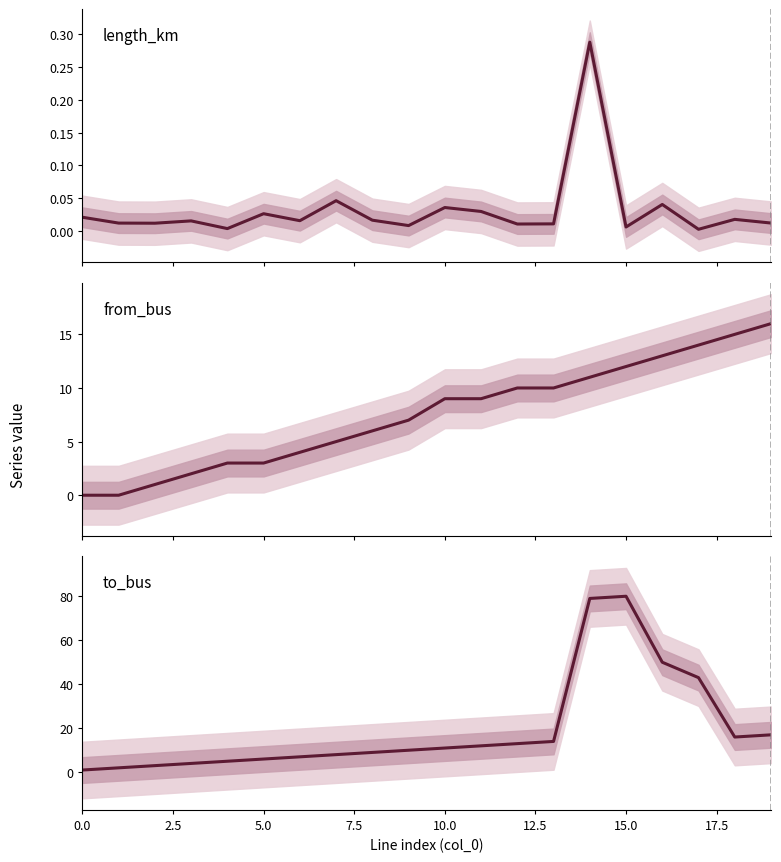

What is the spread (max minus min) of values at 10?

11.0